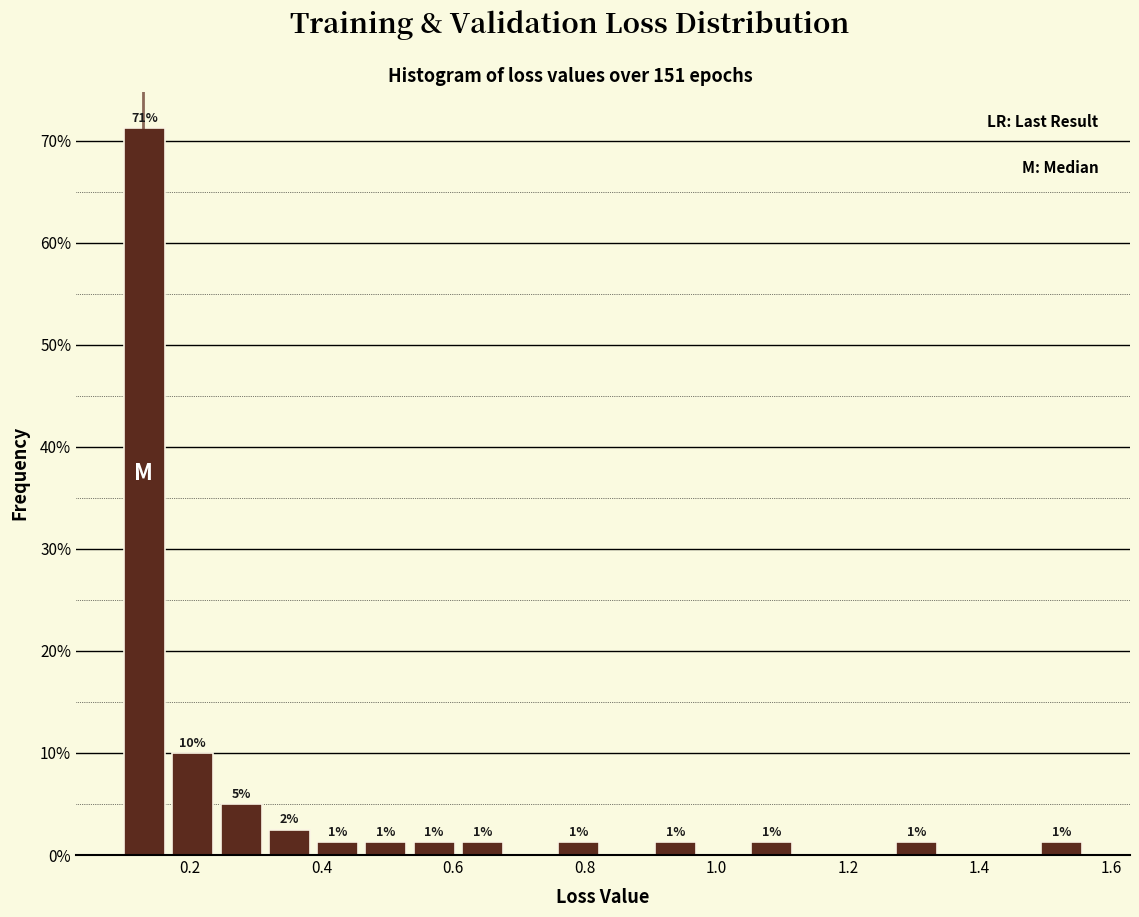

Read against the x-axis, roughly where is the centre of the tallest bar?

0.14